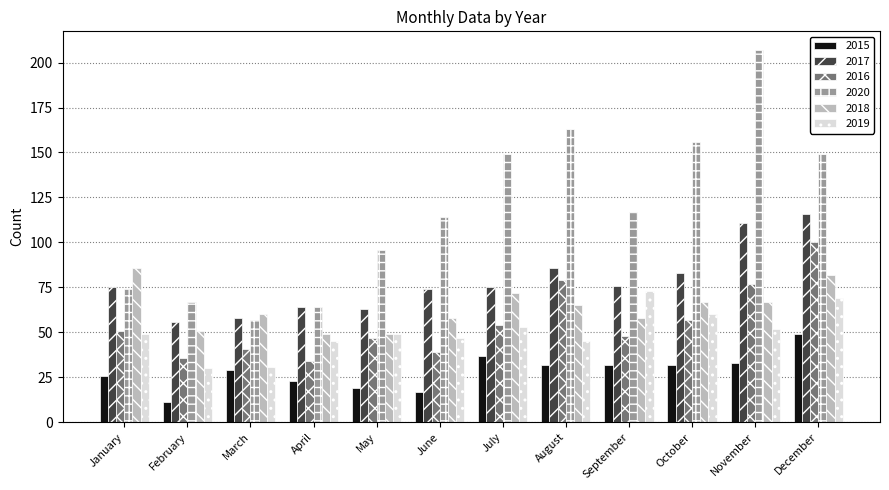

At which label is 2017 closest to 86?

August